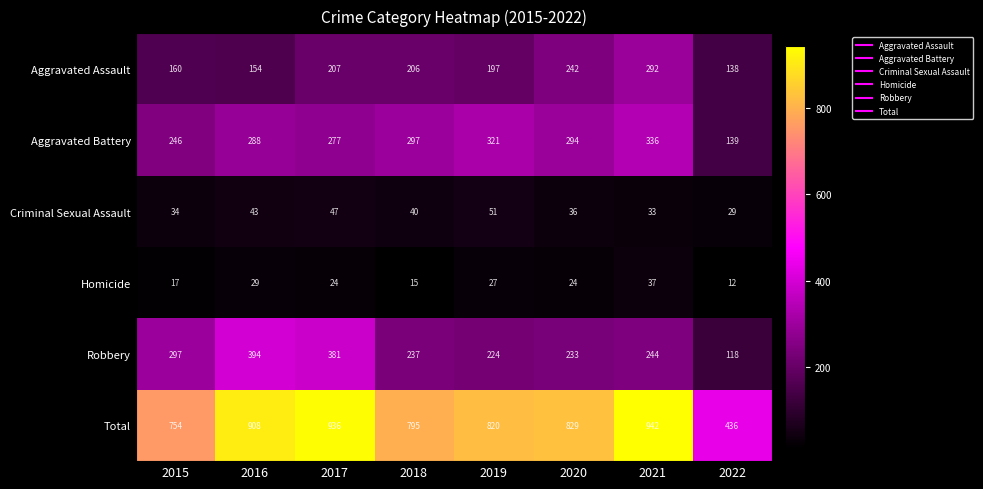

Which series changed the most between 2021 and 2022?

Total